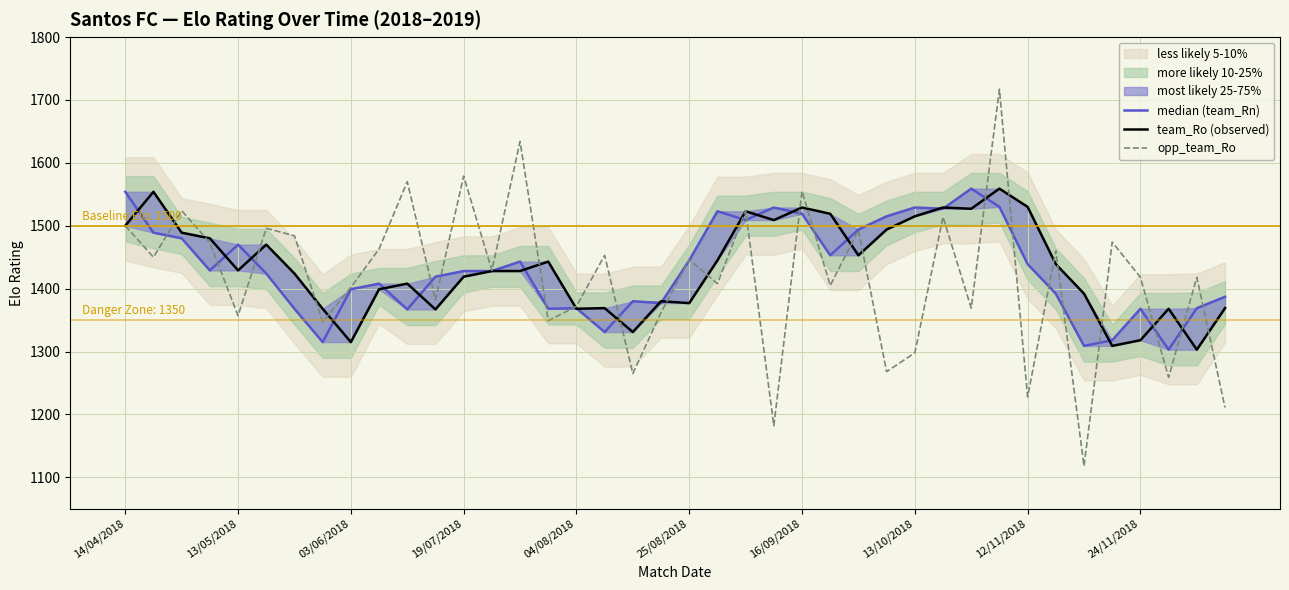

The opp_team_Ro series shows 504 at 16/09/2018. True or false?

False